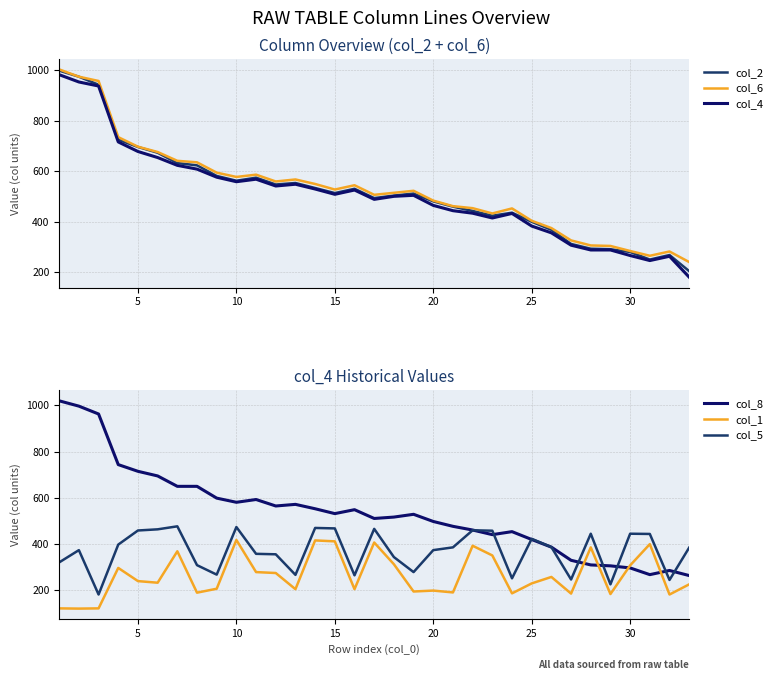

What is the minimum value for col_5?

182